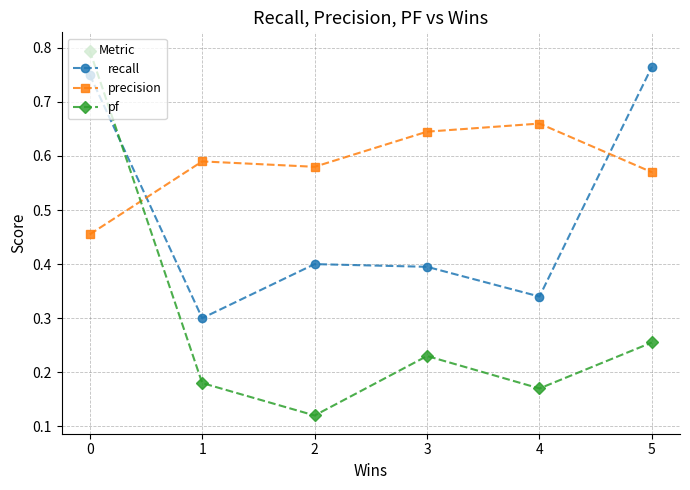

True or false: precision and pf intersect in this chart.

True